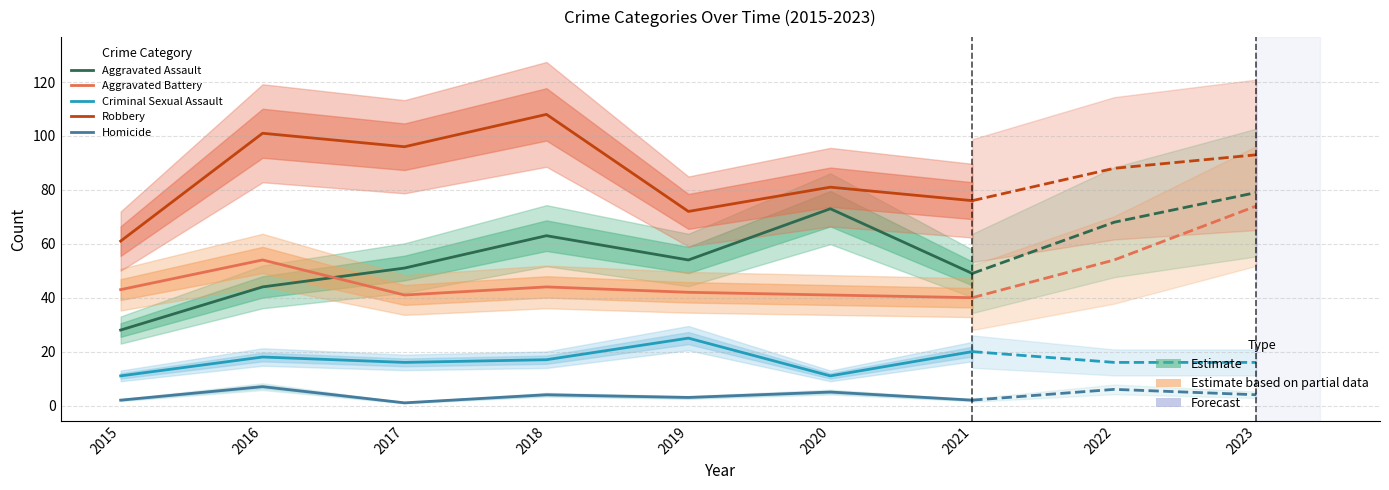

What is the maximum value shown in the chart?

108